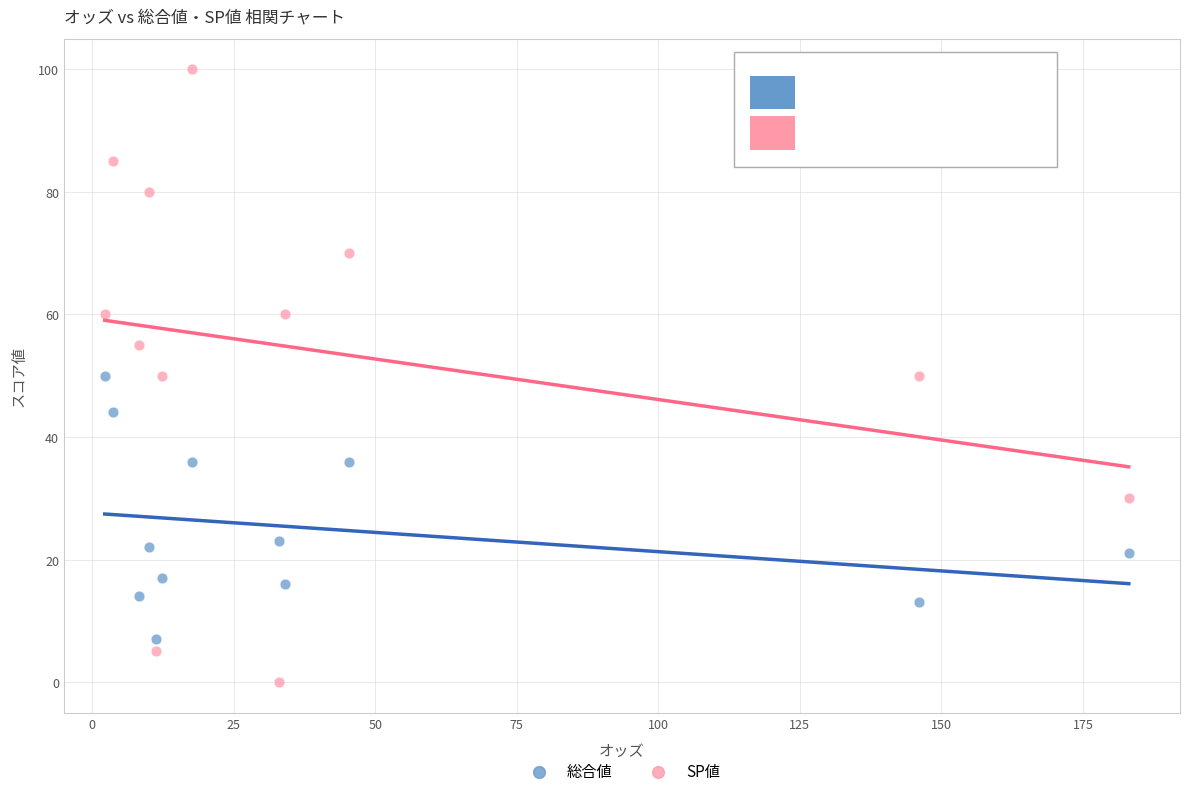

Which series contains the lowest Y value?

SP値